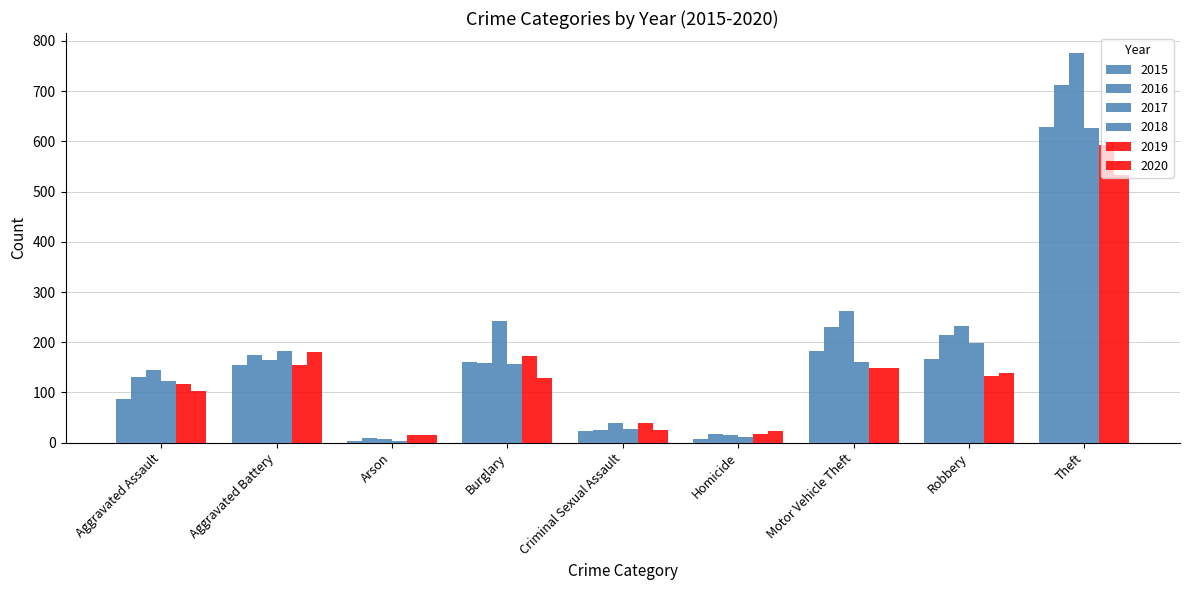

How many values in the 2017 series are below 165?

4